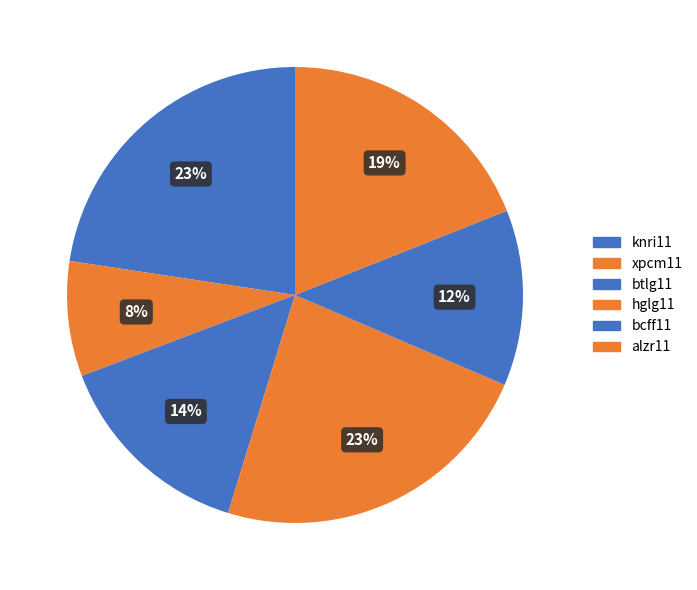

Which slice is the smallest?

xpcm11